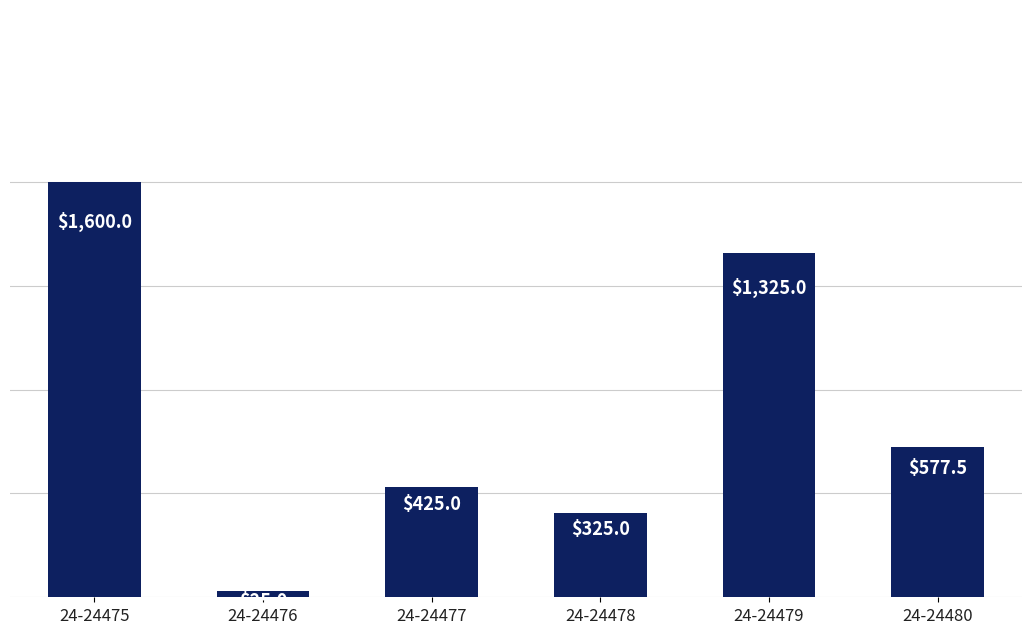

Where is the data nearest to the value 812?

24-24480